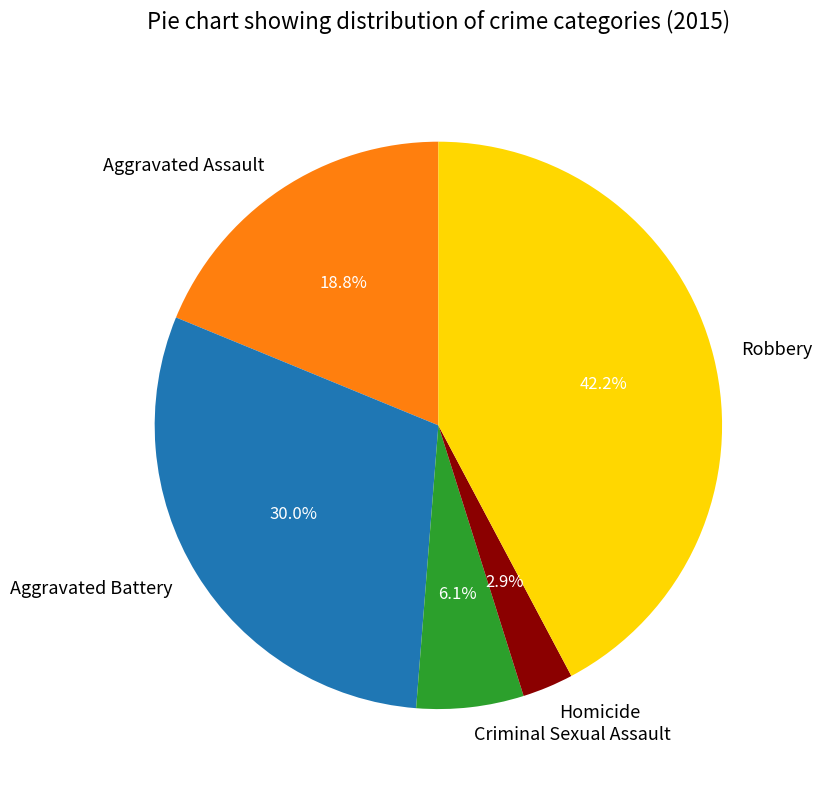

Is it true that Criminal Sexual Assault is 12% of the pie?

False